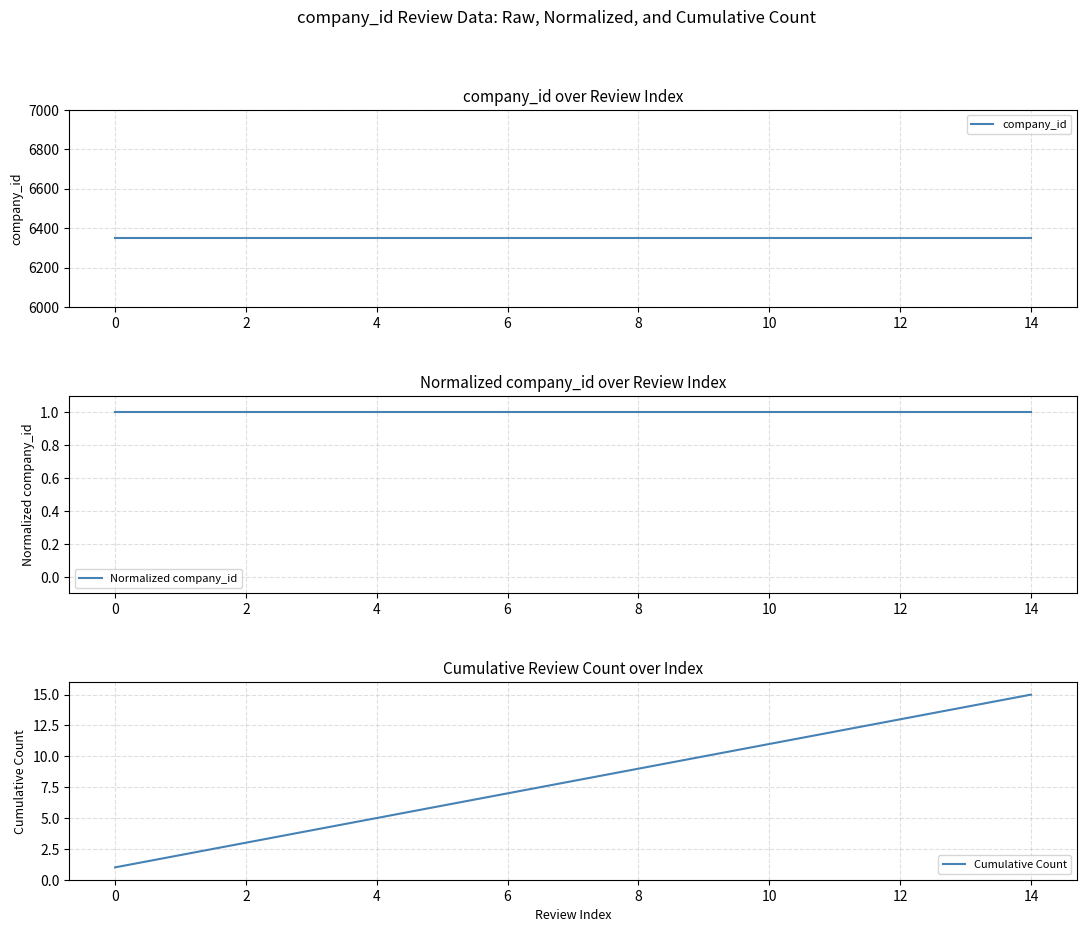

Read the Normalized company_id value at 14.

1